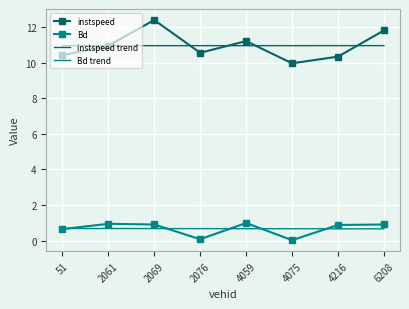

What are all the series names shown in the legend?

instspeed, Bd, instspeed trend, Bd trend